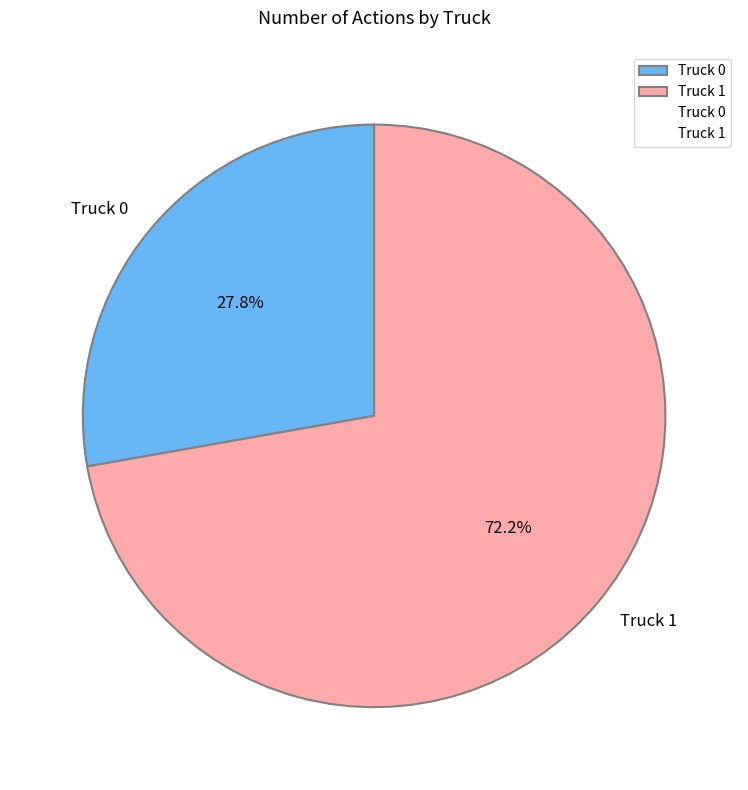

Which category has the biggest portion of the pie?

Truck 1